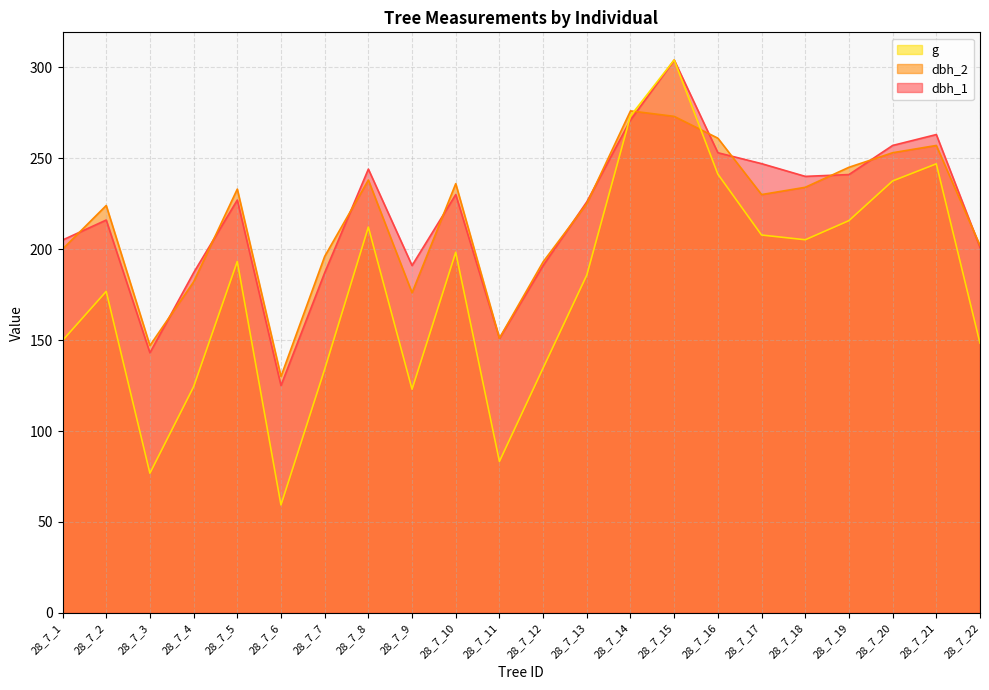

What is the difference between the highest and lowest values at 28_7_18?

34.8